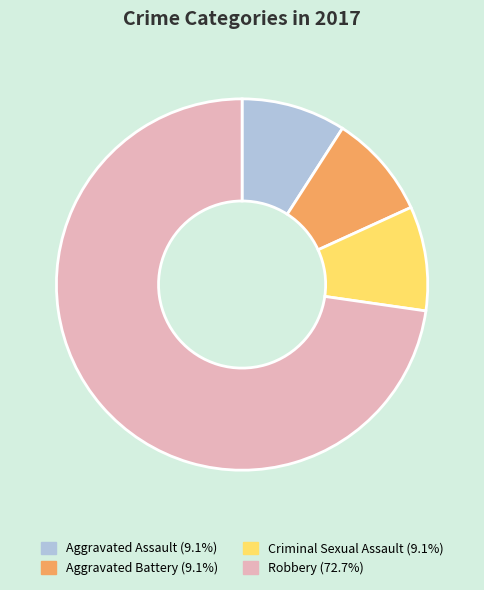

Does Robbery represent more than half of the total?

Yes